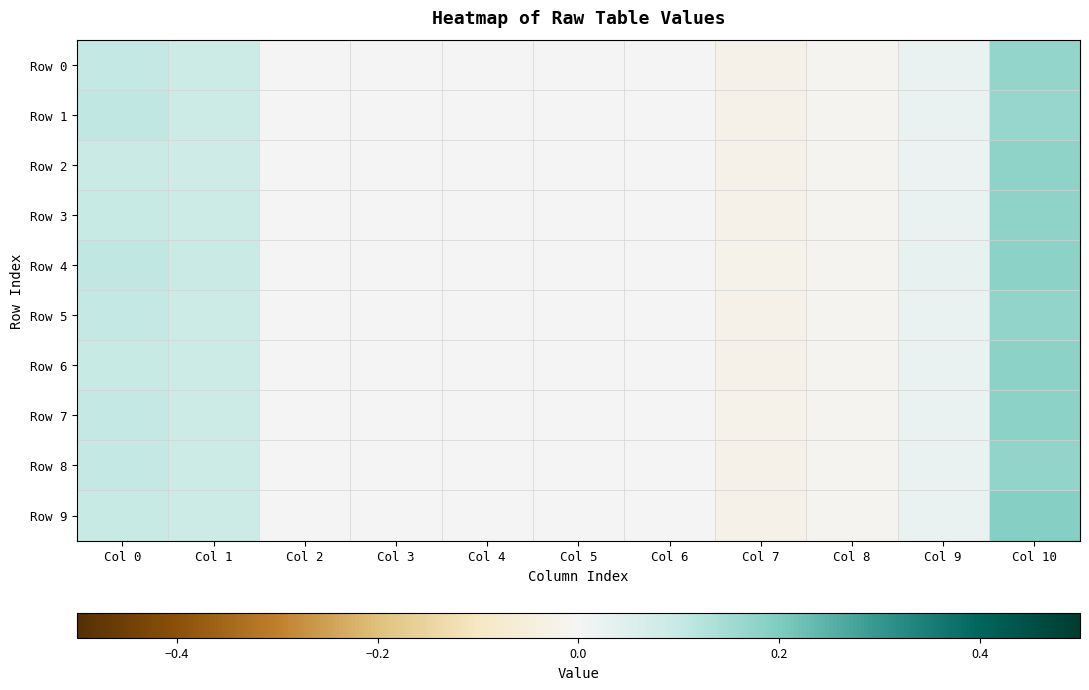

Which series has the largest total across all categories?

Row 4